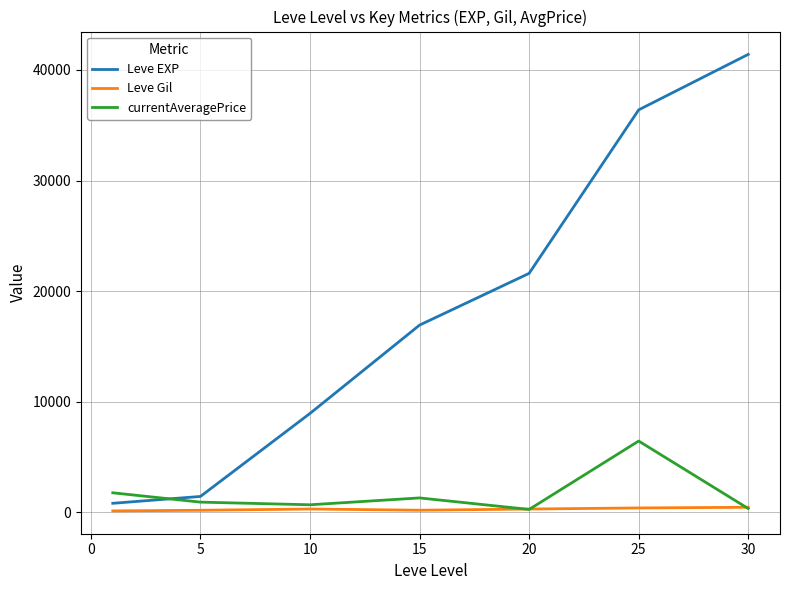

Which series has the widest spread of values?

Leve EXP